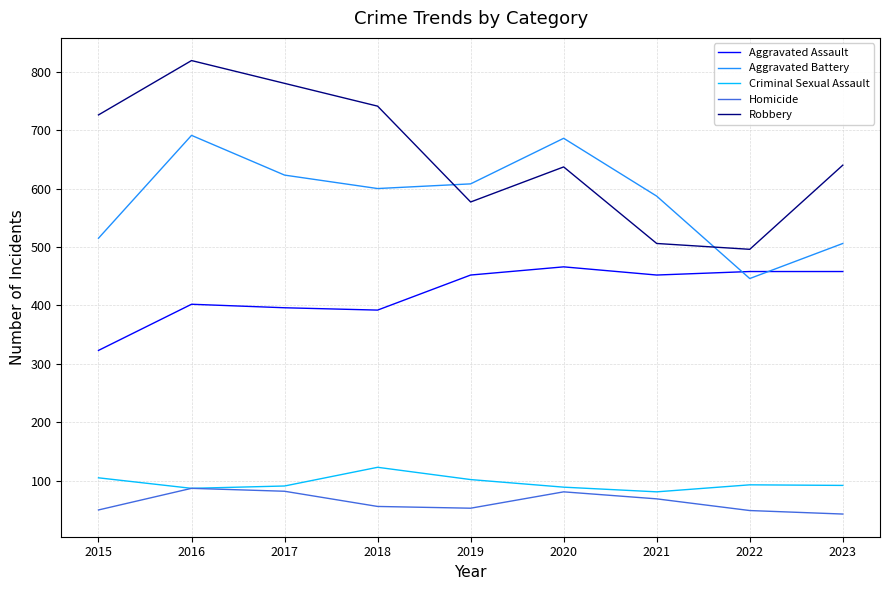

True or false: Aggravated Assault and Robbery intersect in this chart.

False